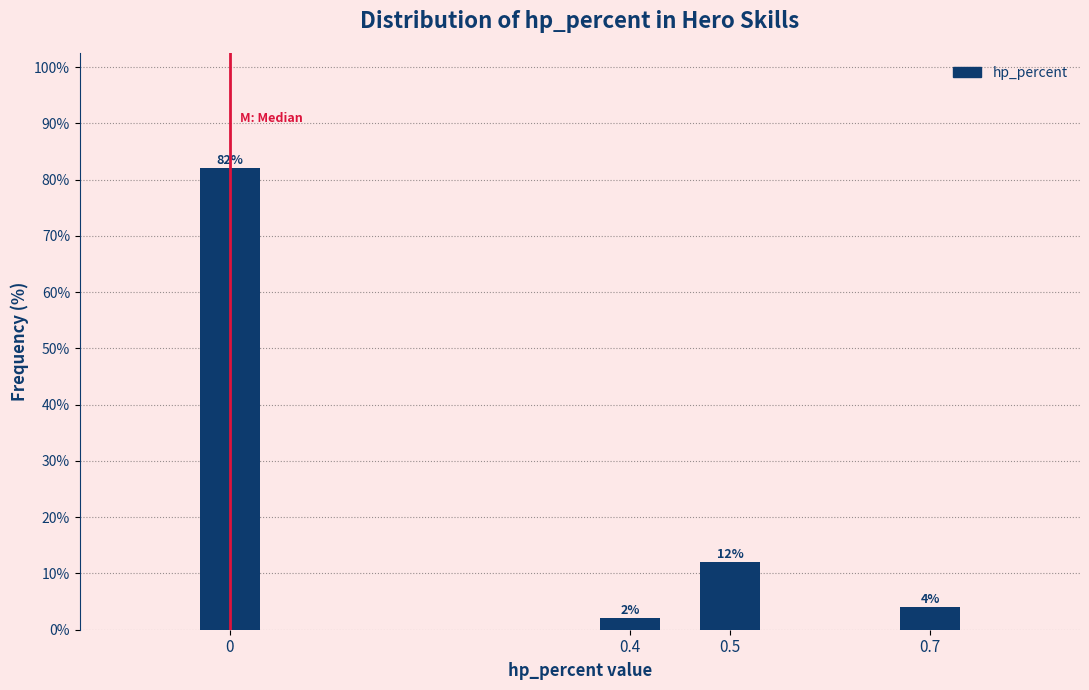

Reading right to left, what are all the values shown in this chart?

0.7=4	0.5=12	0.4=2	0=82